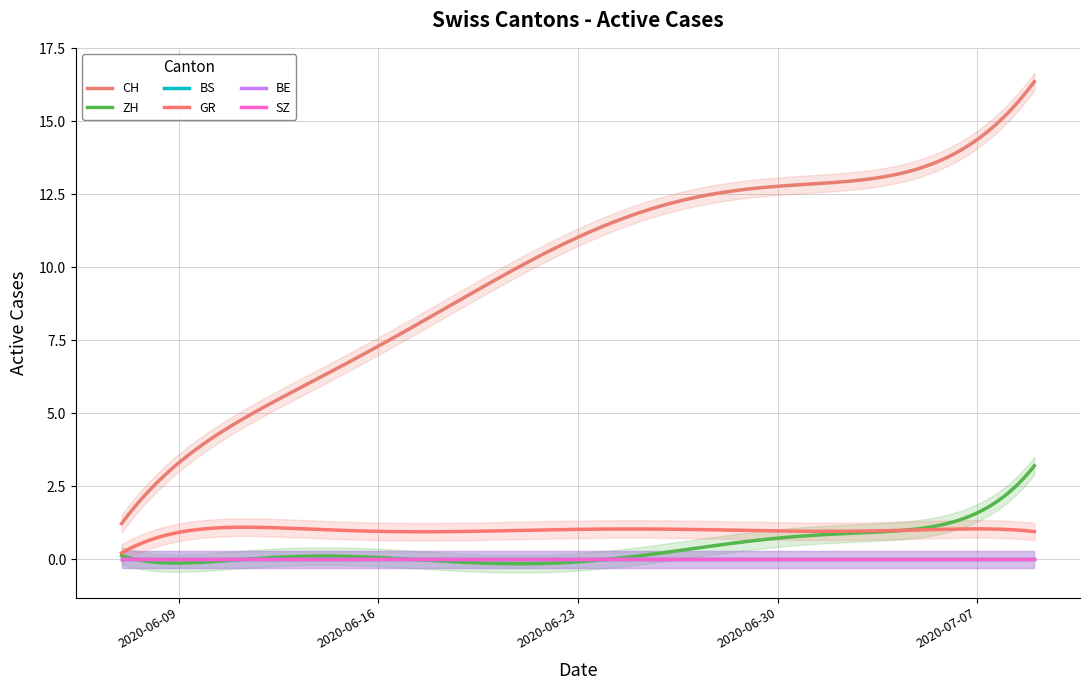

True or false: BE and BS intersect in this chart.

False